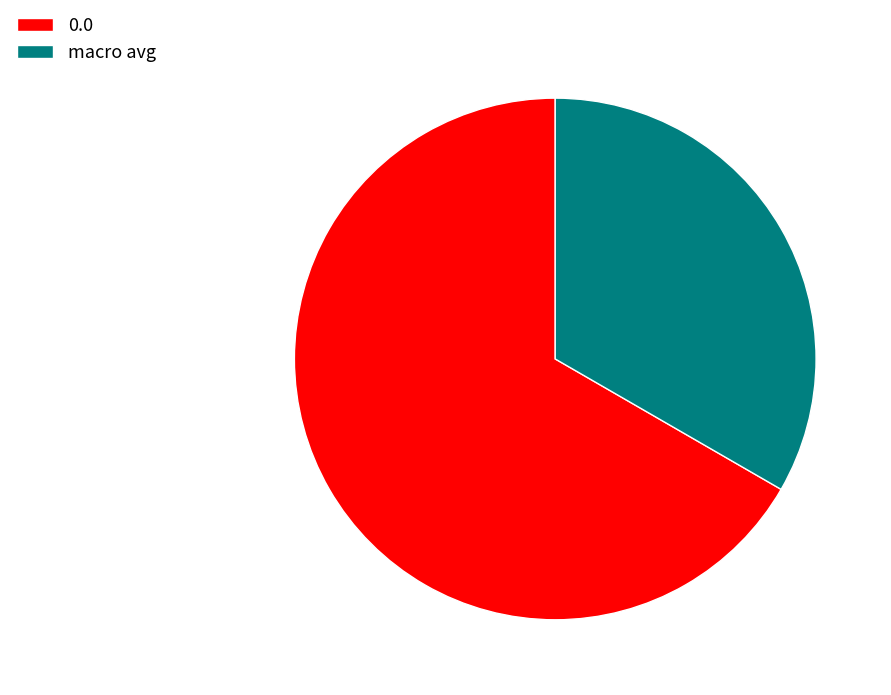

Do 0.0 and macro avg together represent more than half of the pie?

Yes